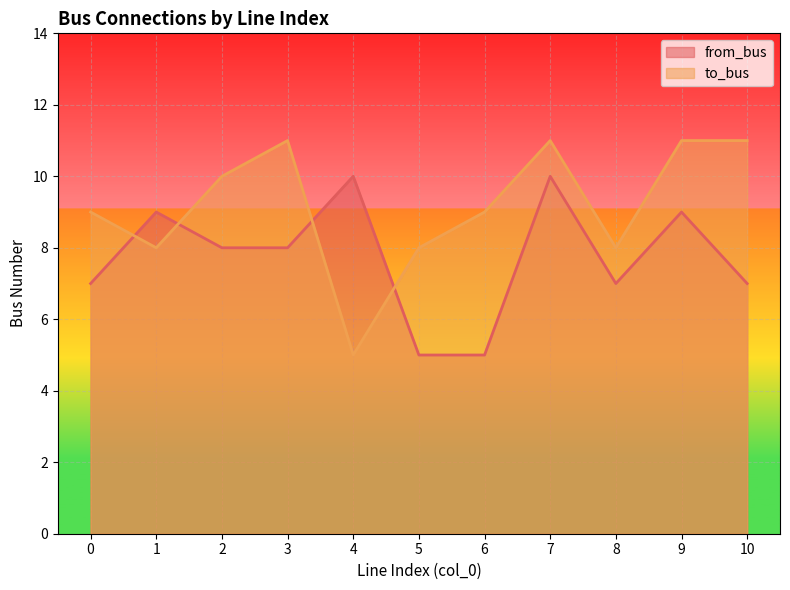

Does the chart display data point markers on the line(s)?

No